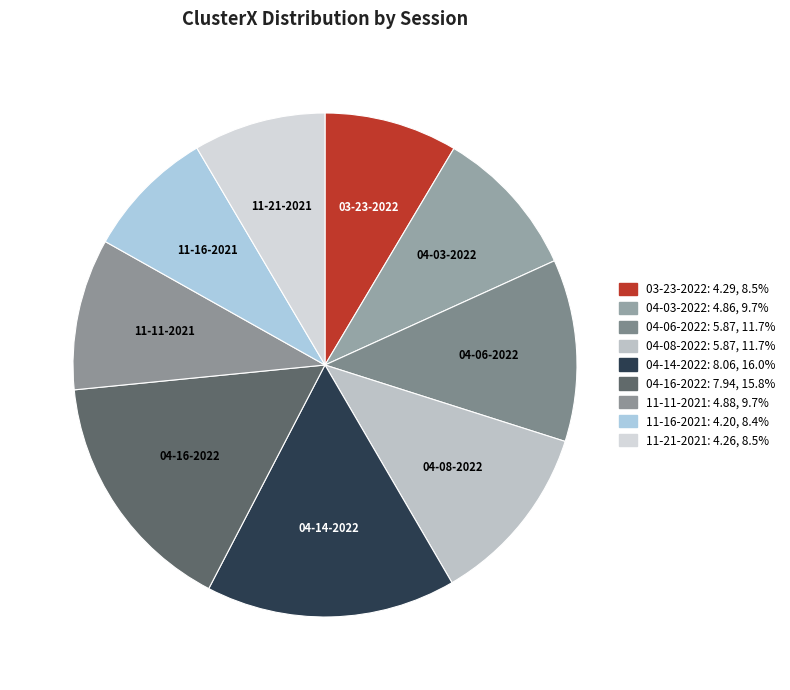

To the nearest percent, what is the difference between the largest and smallest slice percentages?

8%